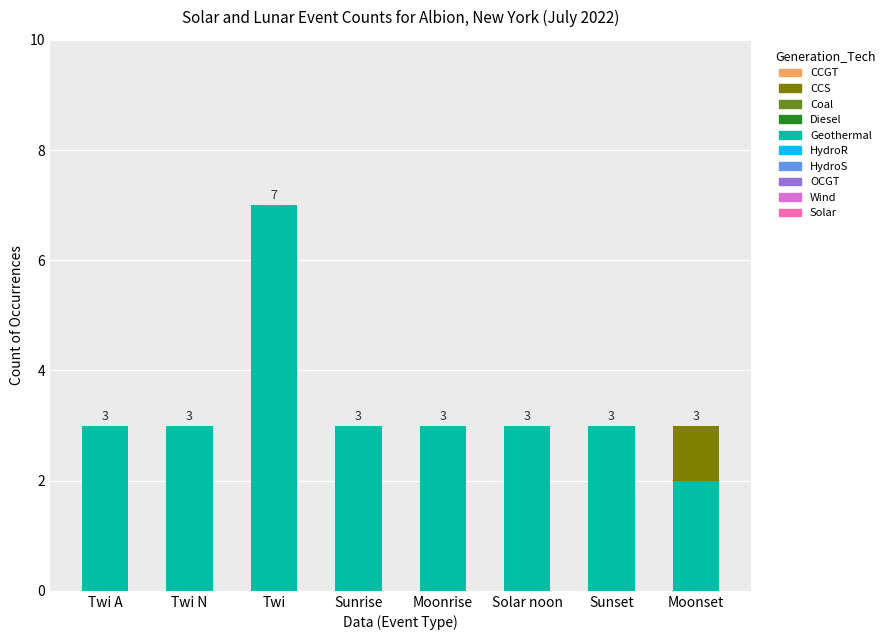

Is it true that Geothermal equals 10 at Twi?

False